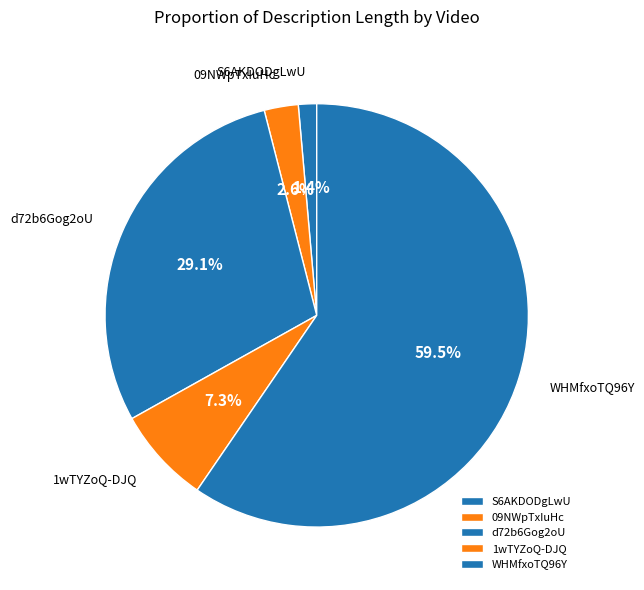

To the nearest percent, what is the average slice percentage?

20%